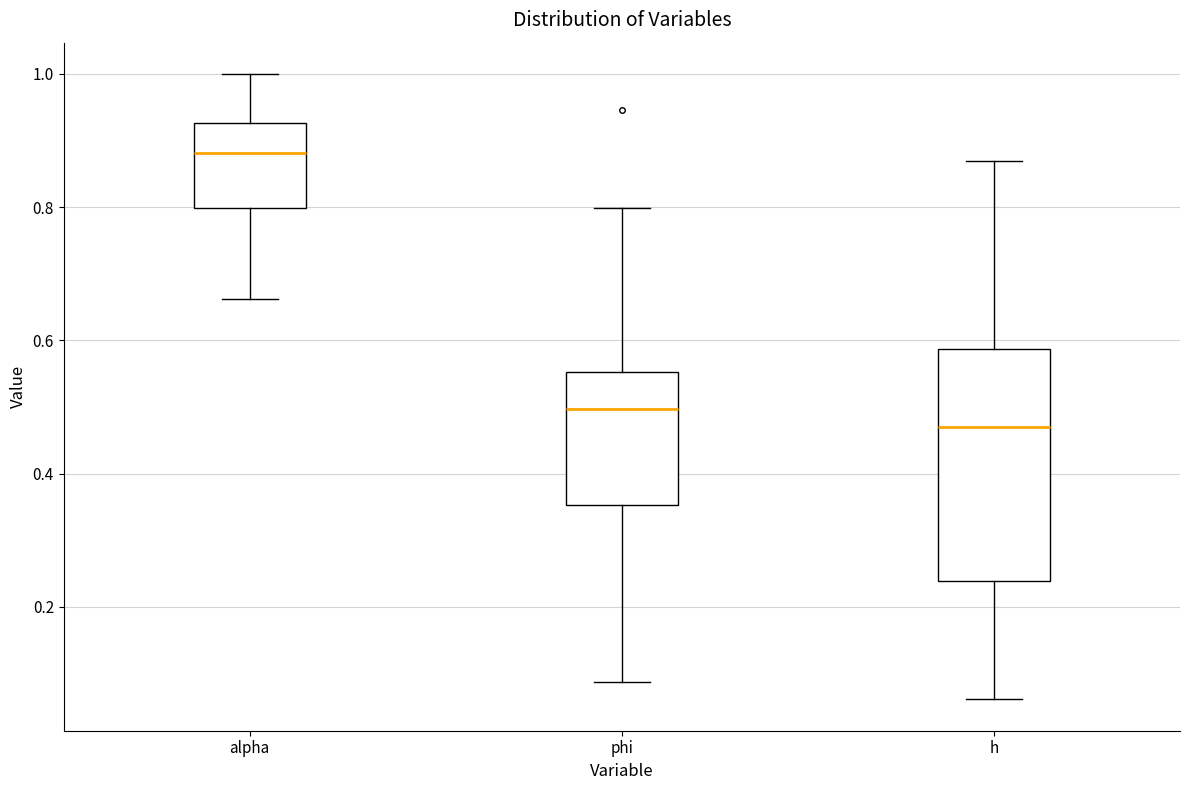

Where does the median line of the box for h sit on the y-axis? The values are not printed on the chart, so give them approximately, as read against the axis.

0.46